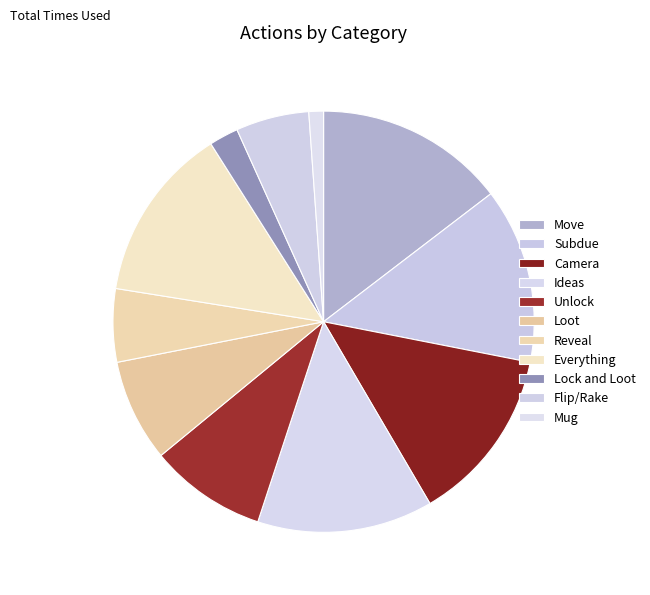

Does Loot represent more than half of the total?

No